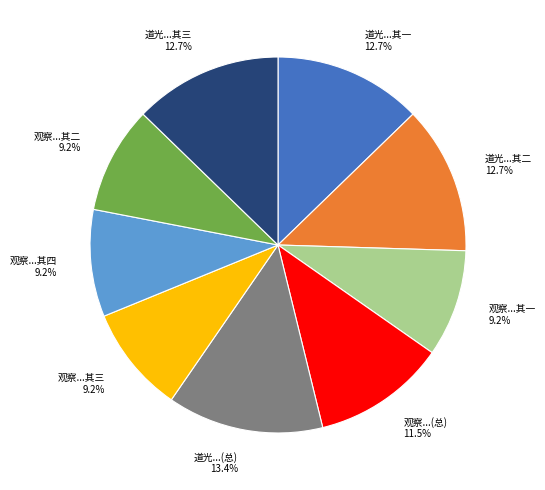

Is there a majority slice in this chart?

No